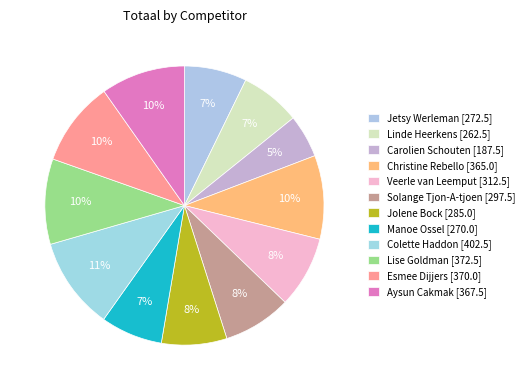

Is Linde Heerkens [262.5] the majority of the pie?

No